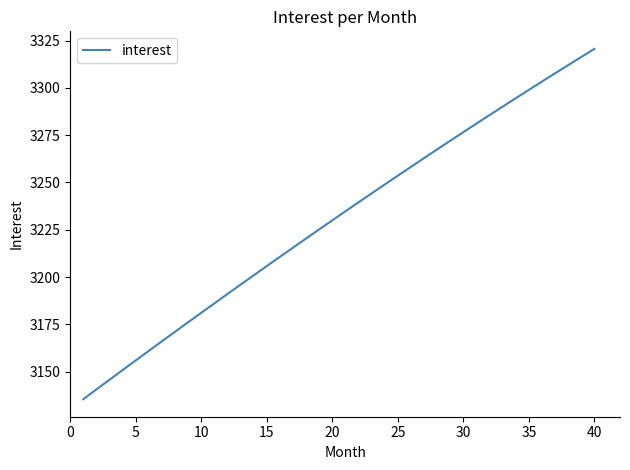

True or false: there are more than 1 points higher than both neighbors.

False